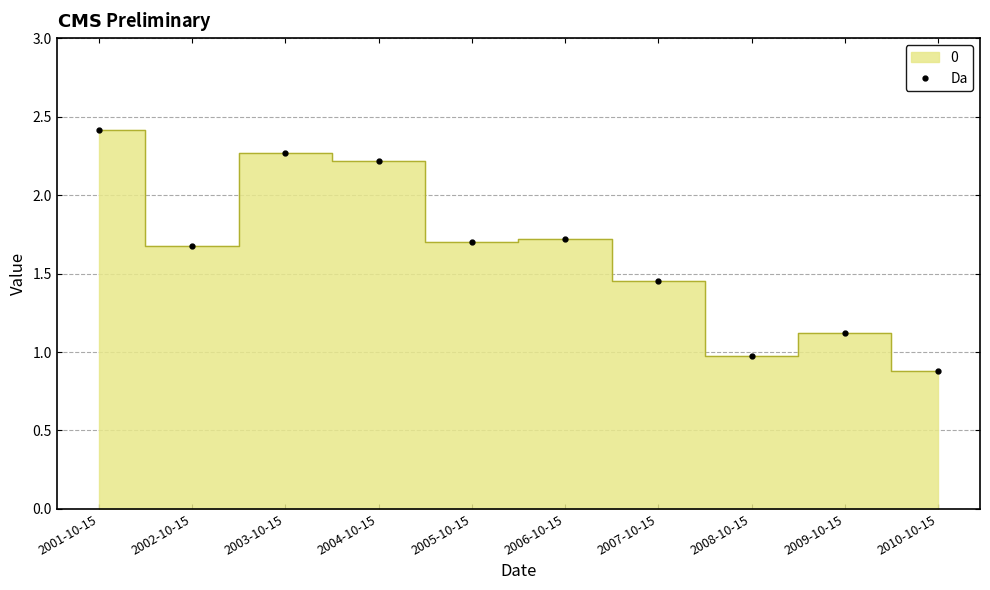

How many distinct data groups are displayed?

1